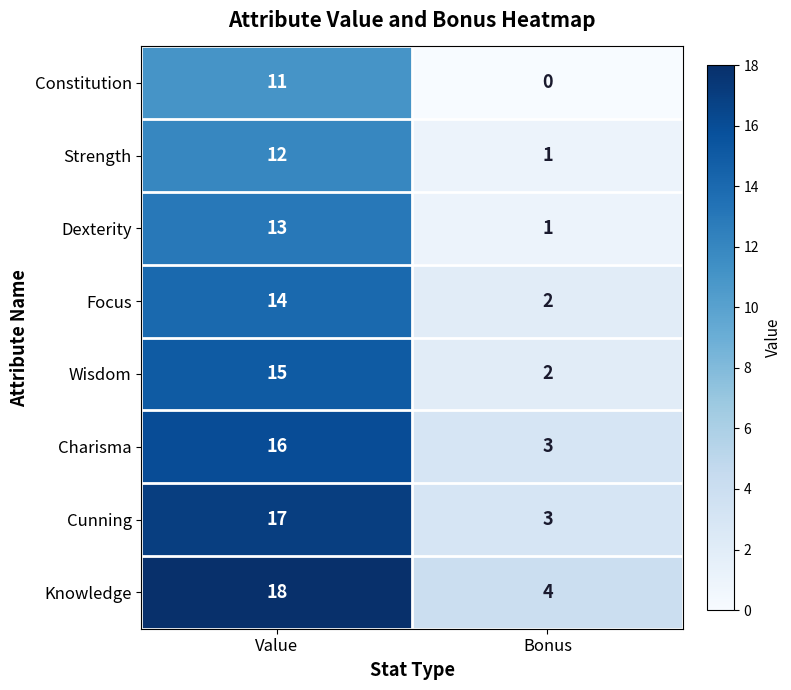

What is the difference between the maximum and minimum values in the Charisma series?

13